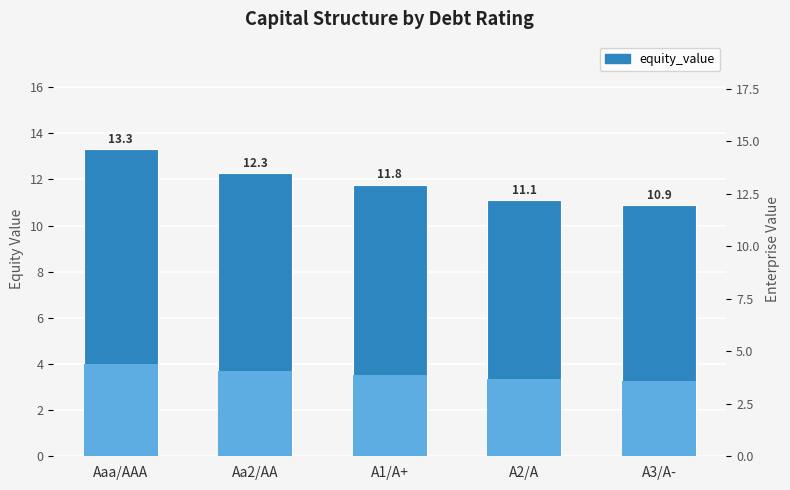

What is the label of the 1st bar from the left?

Aaa/AAA